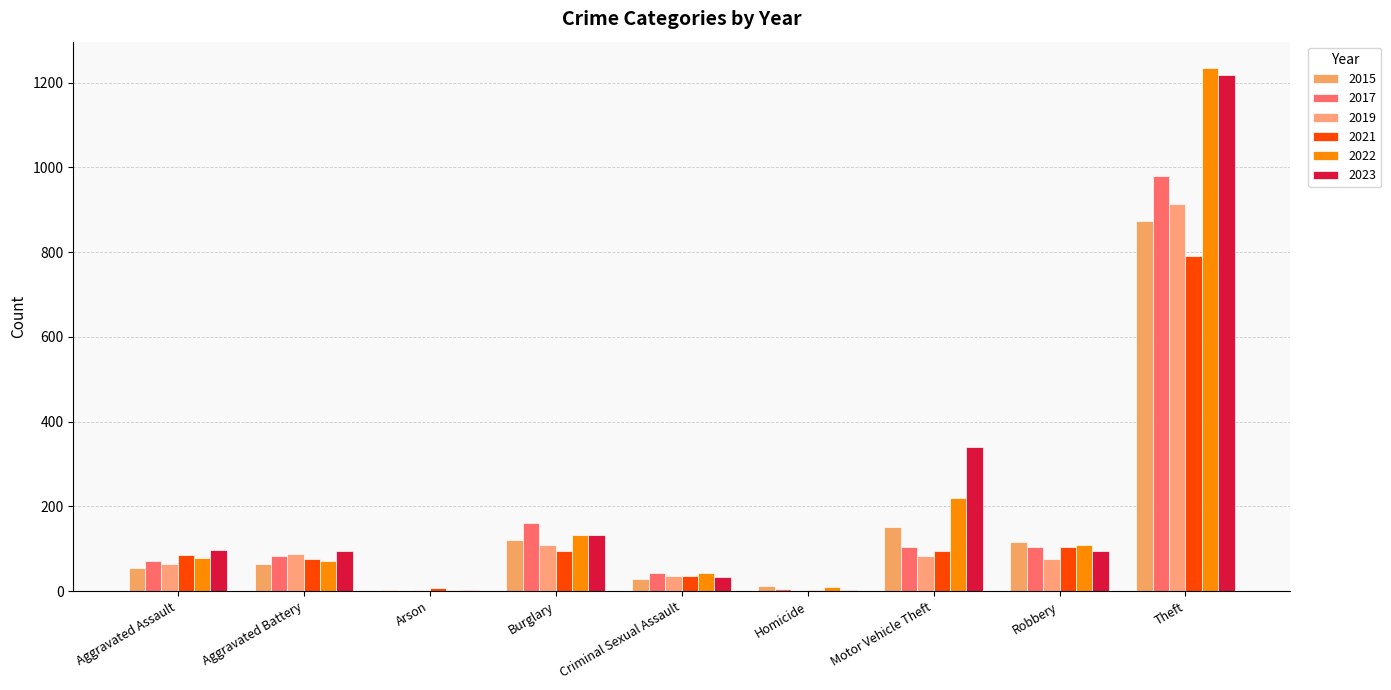

Does the chart contain stacked bars?

No